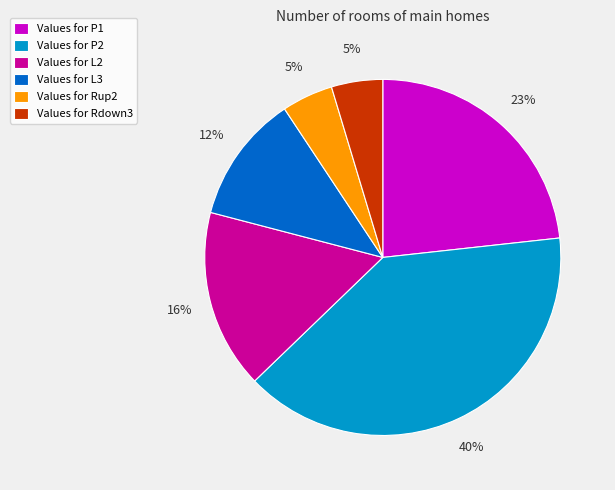

True or false: Values for P2 accounts for 40% of the total.

True